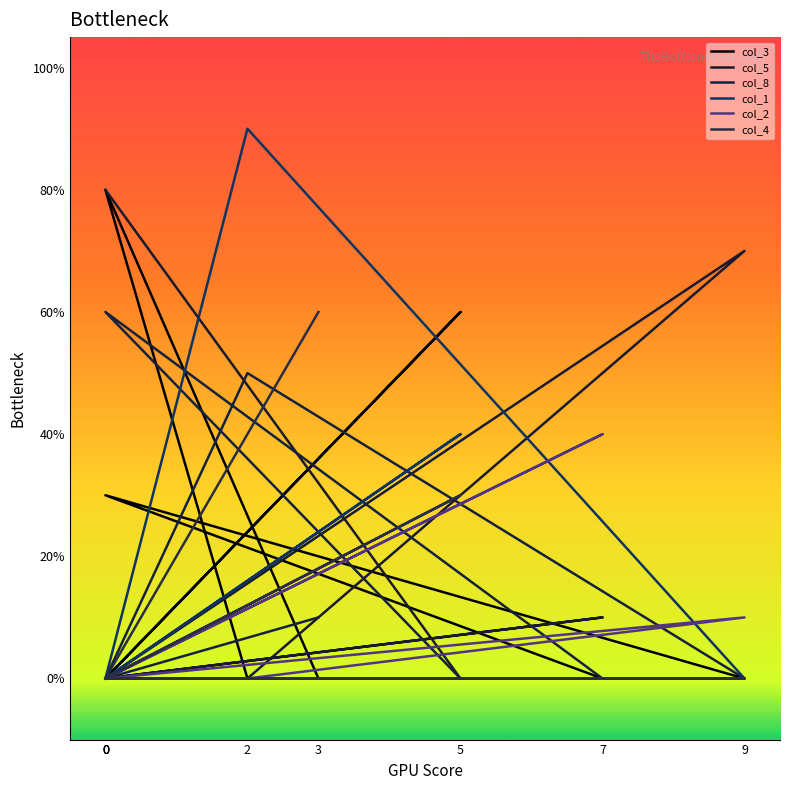

At which category is the sum across all series the highest?

2